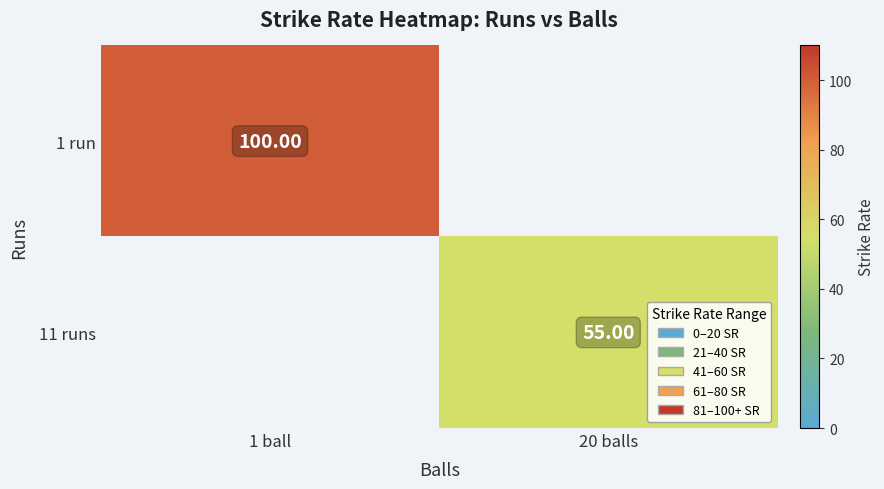

Is it true that 11 runs equals 55.0 at 20 balls?

True